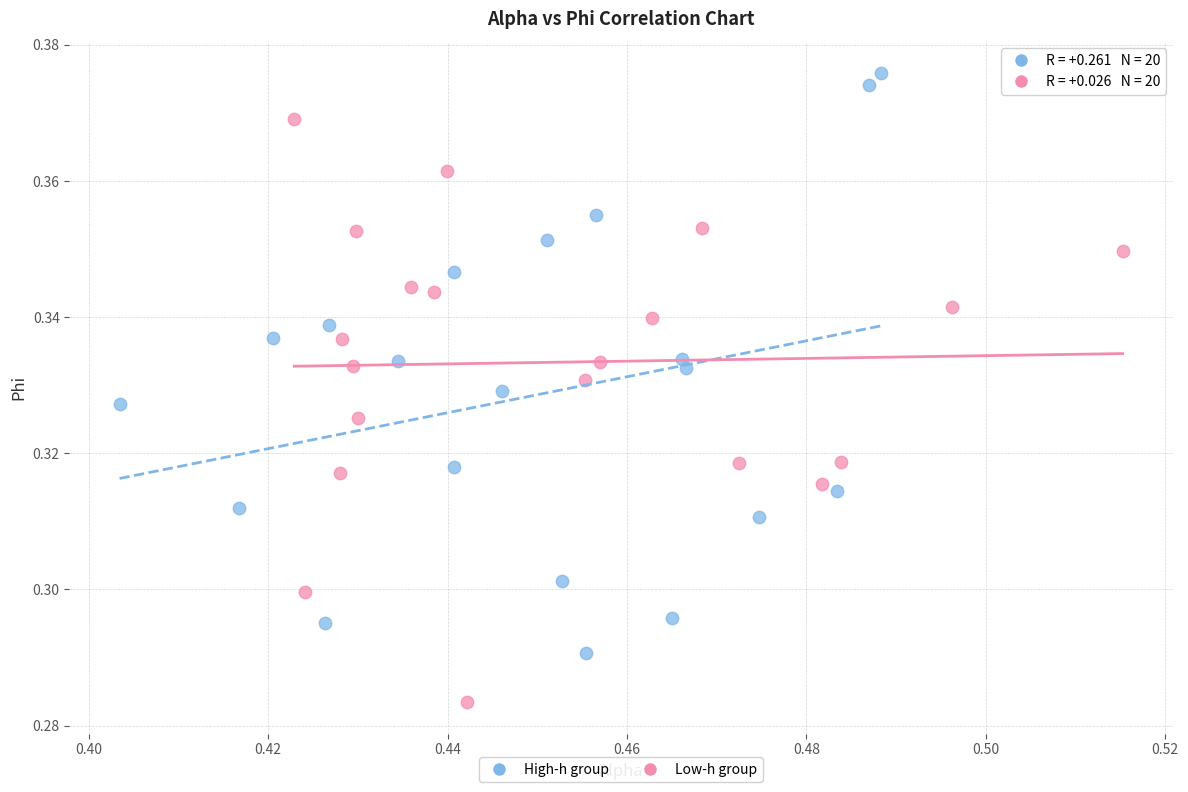

Which series reaches the maximum Y coordinate?

High-h group